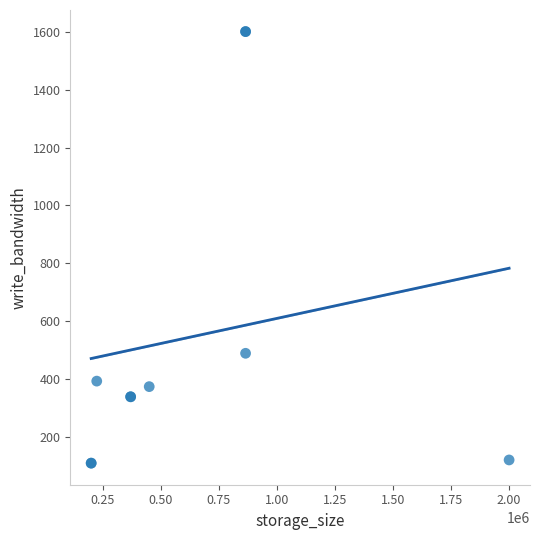

What Y value in the scatter plot is closest to 855?

490